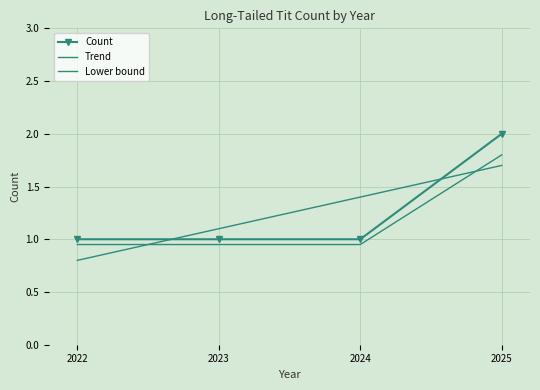

Which has a higher value, 2023 or 2025?

2025